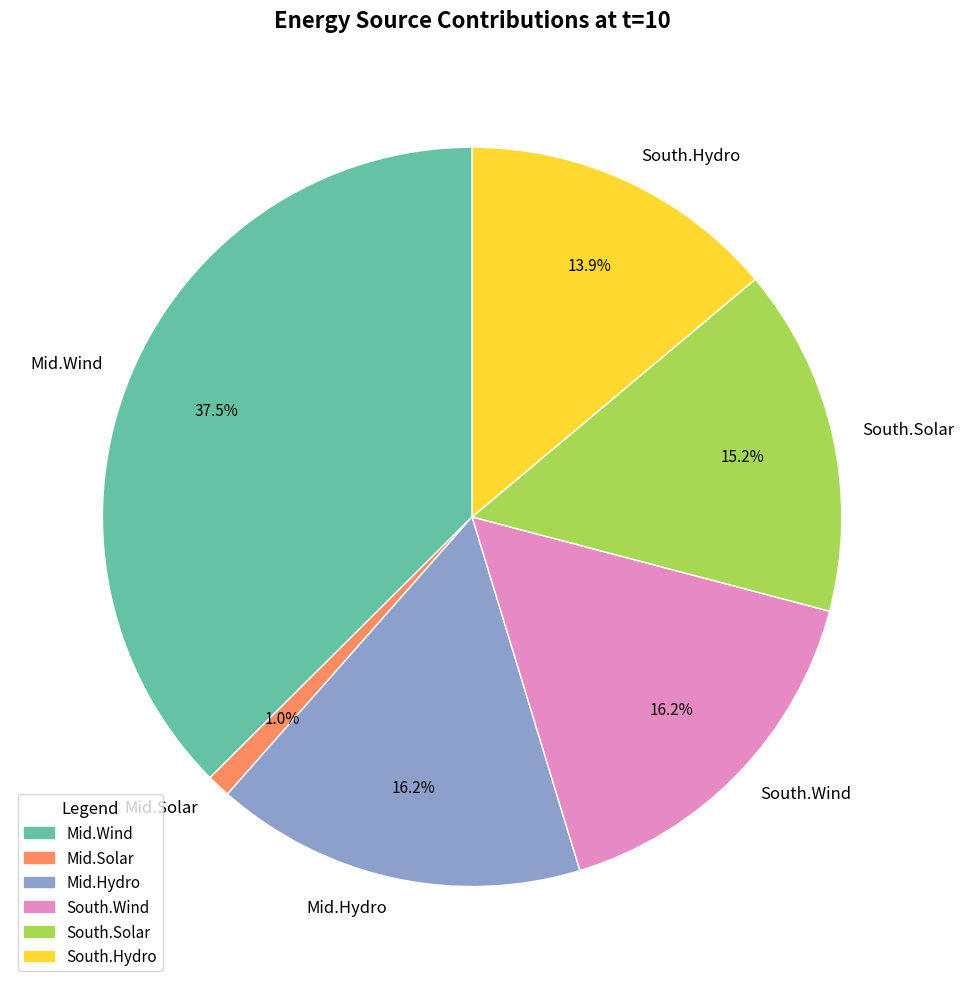

Which category has the biggest portion of the pie?

Mid.Wind